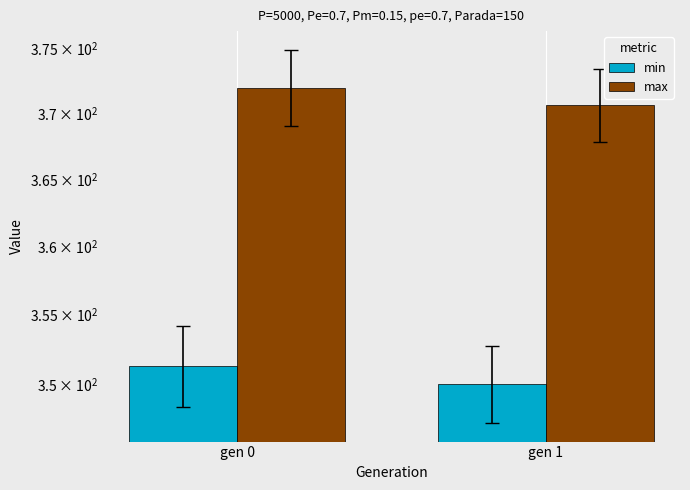

What is the lowest value of the min series?

350.0